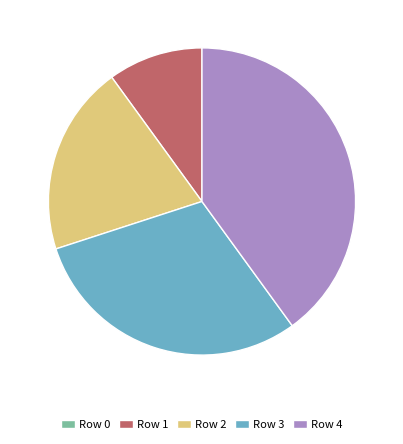

Approximately how many times larger is the value at Row 2 compared to Row 3?

0.7